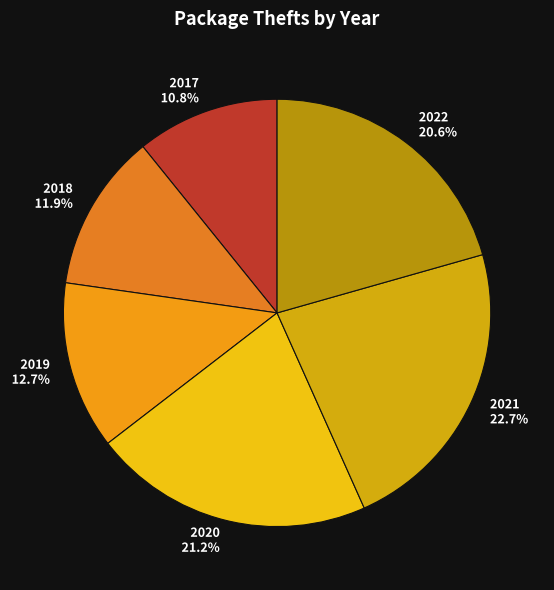

Between 2019 and 2017, which is larger?

2019